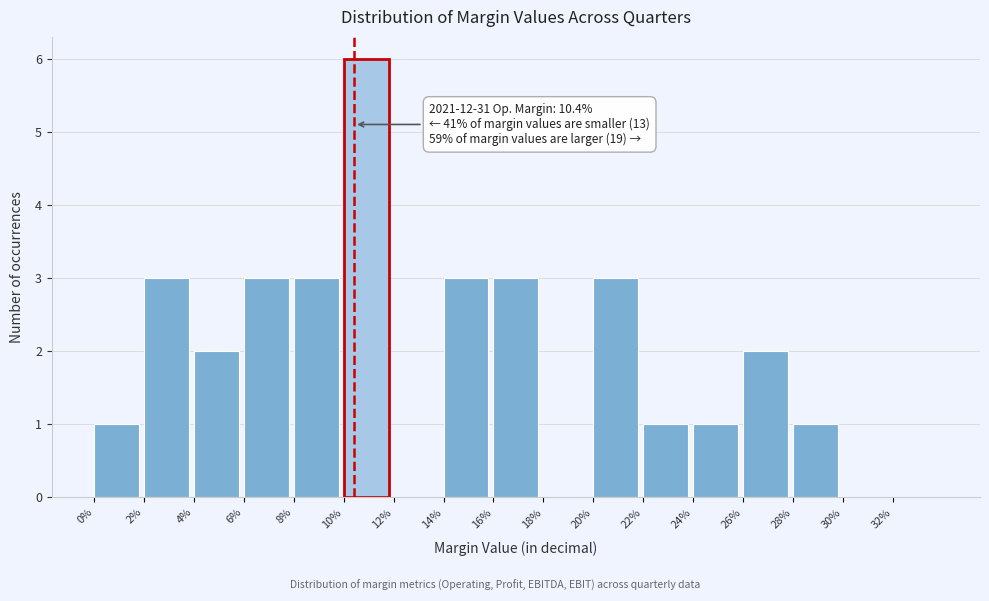

Reading left to right, extract all data points from this chart.

0%=1	2%=3	4%=2	6%=3	8%=3	10%=6	12%=0	14%=3	16%=3	18%=0	20%=3	22%=1	24%=1	26%=2	28%=1	30%=0	32%=0